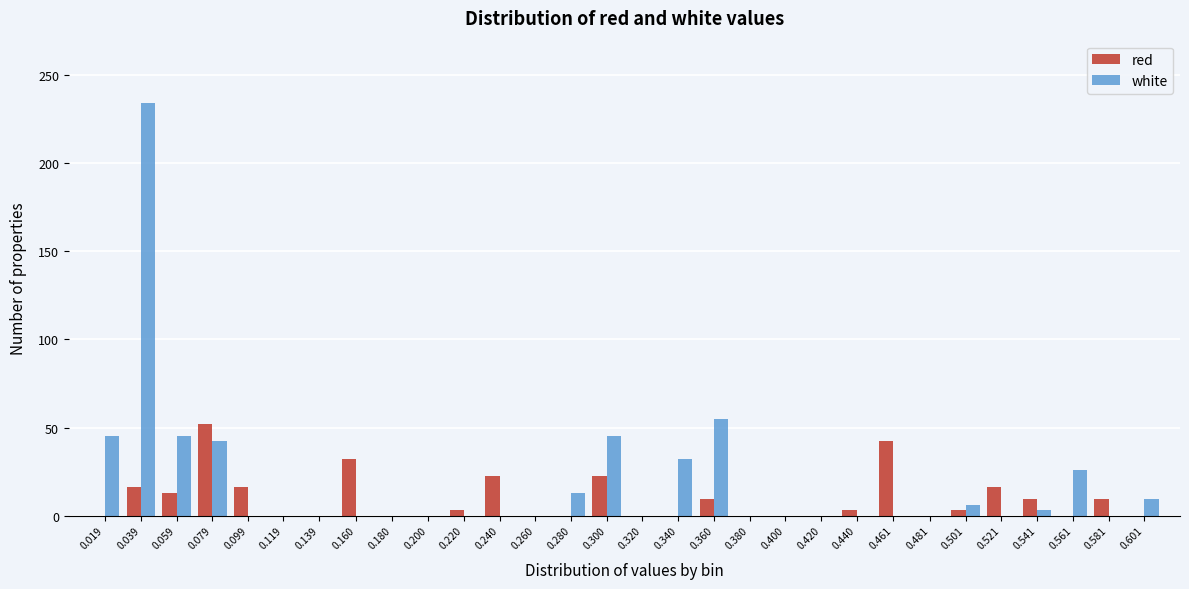

What is the highest value of the red series?

51.9